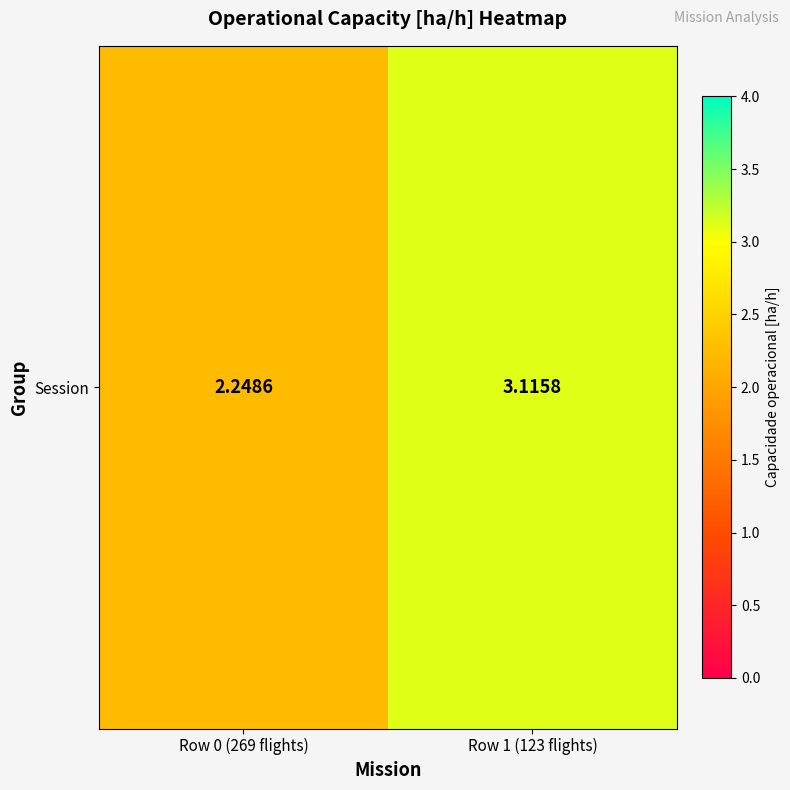

What is the difference between the maximum and minimum values?

0.9